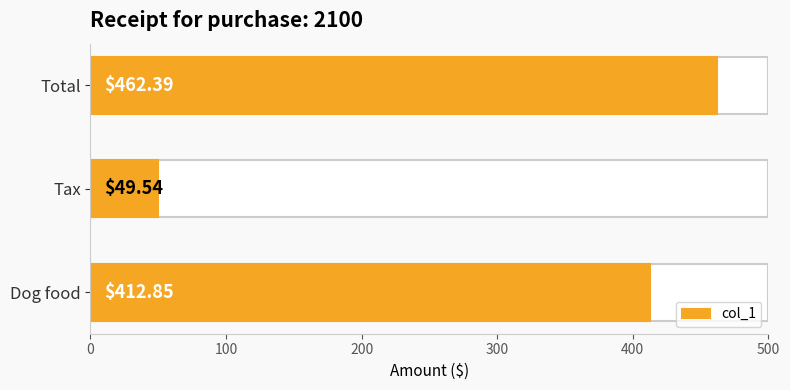

Reading left to right, what are all the values shown in this chart?

412.9	49.5	462.4